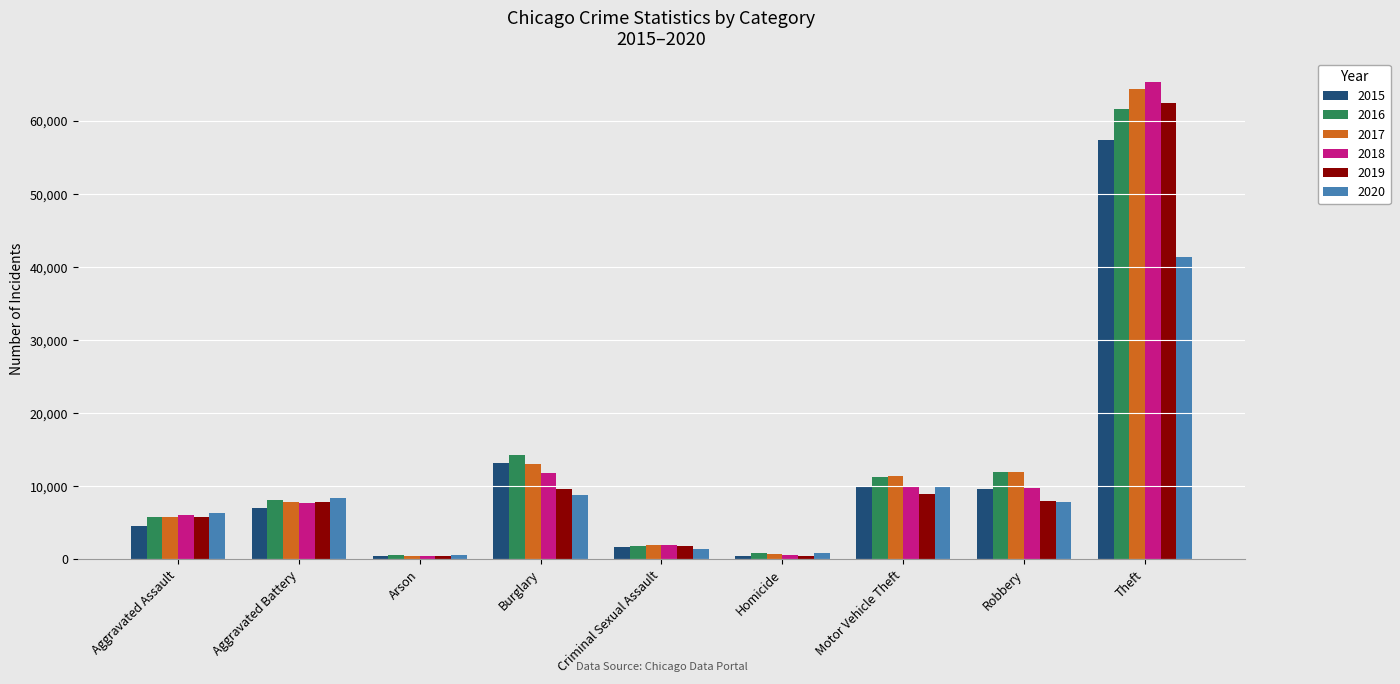

What is the minimum value shown in the chart?

373